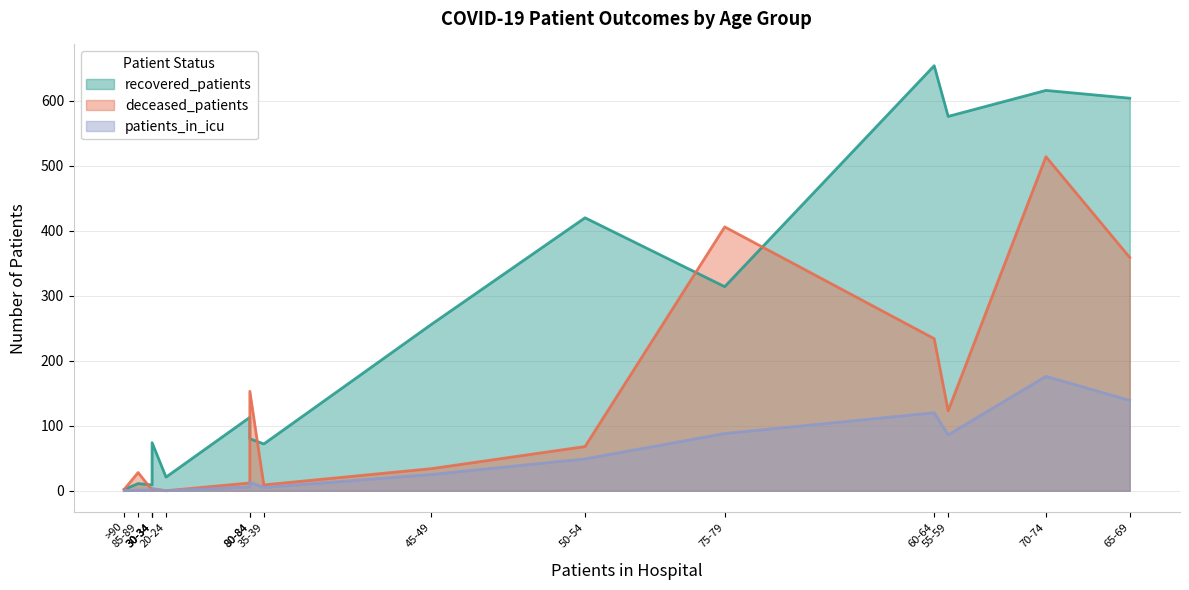

What is the sum of all recovered_patients values?

3862